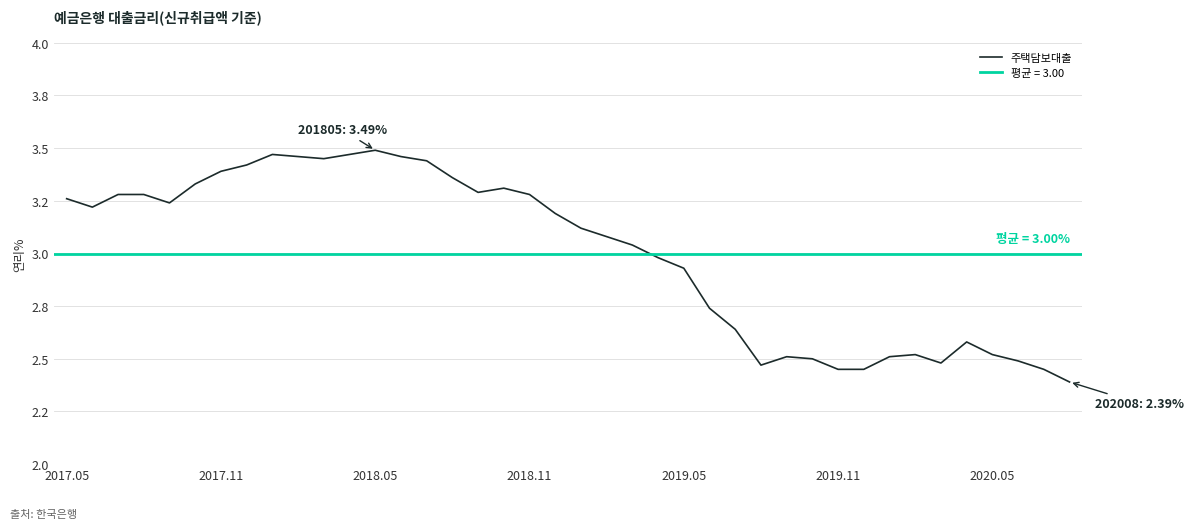

Does the chart display data point markers on the line(s)?

No